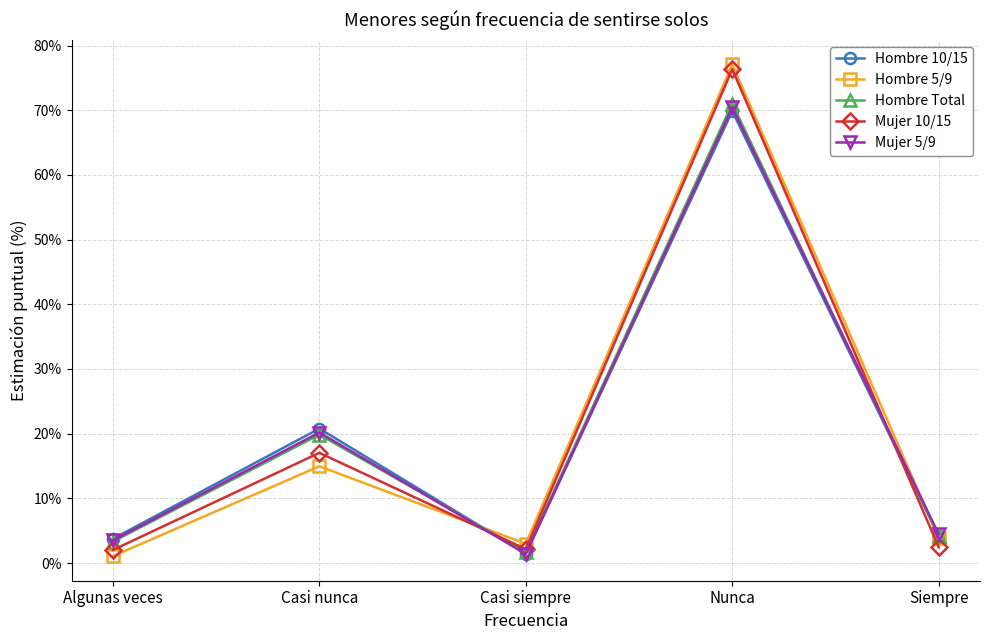

What is the difference between the Hombre 10/15 values at Algunas veces and Siempre?

0.4